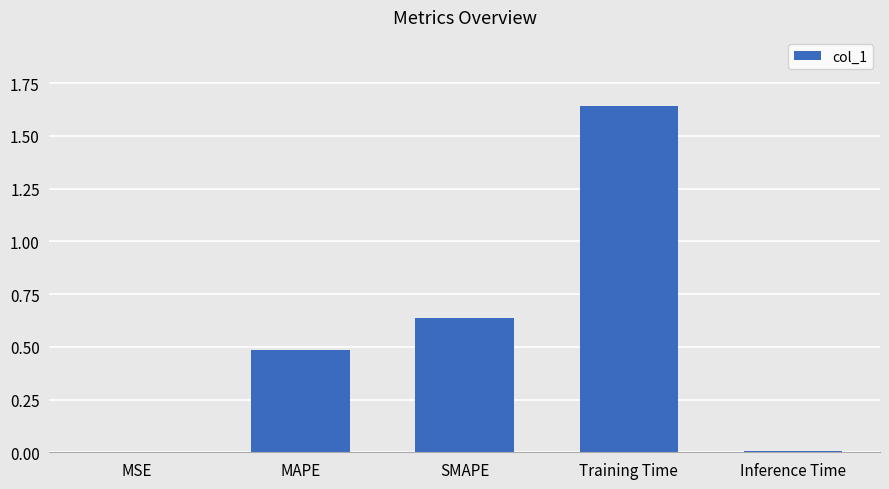

True or false: the data shows 0.7 at Training Time.

False